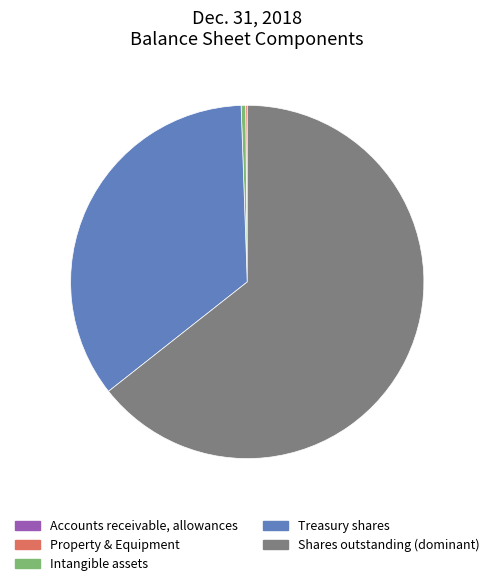

What is the largest slice in the pie chart?

Shares outstanding (dominant)